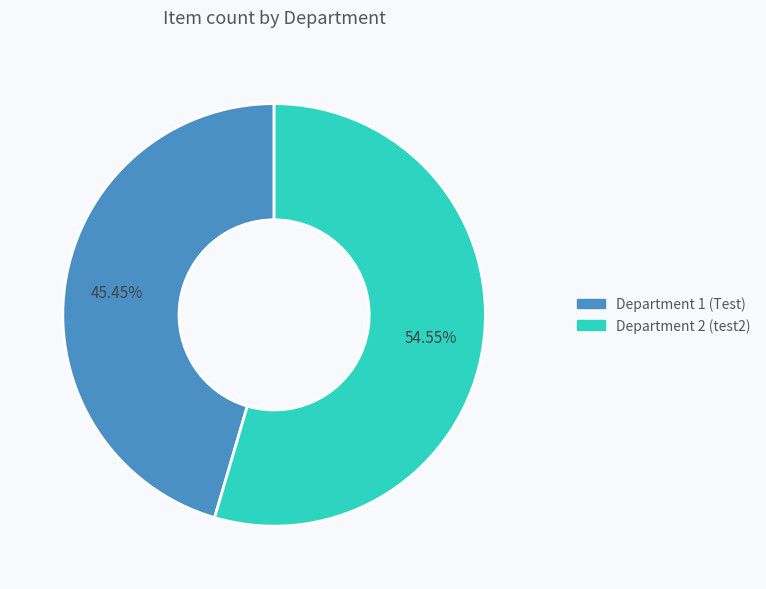

What is the ratio of the value at Department 2 (test2) to the value at Department 1 (Test)?

1.2